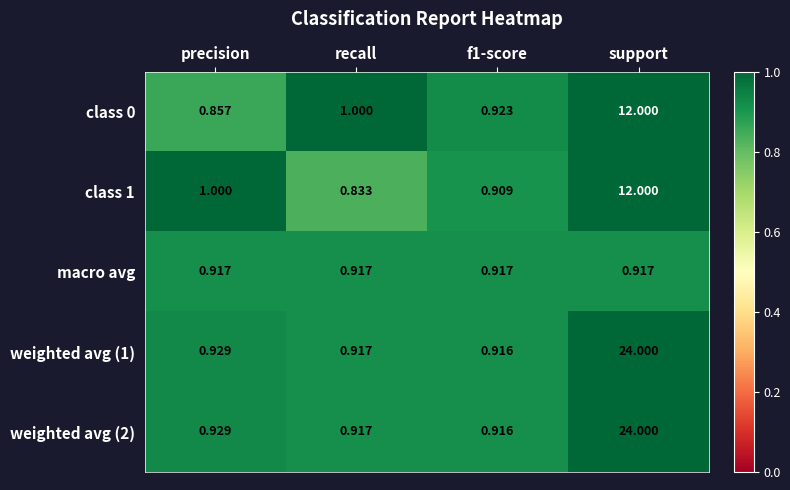

What is the maximum value shown in the chart?

24.0